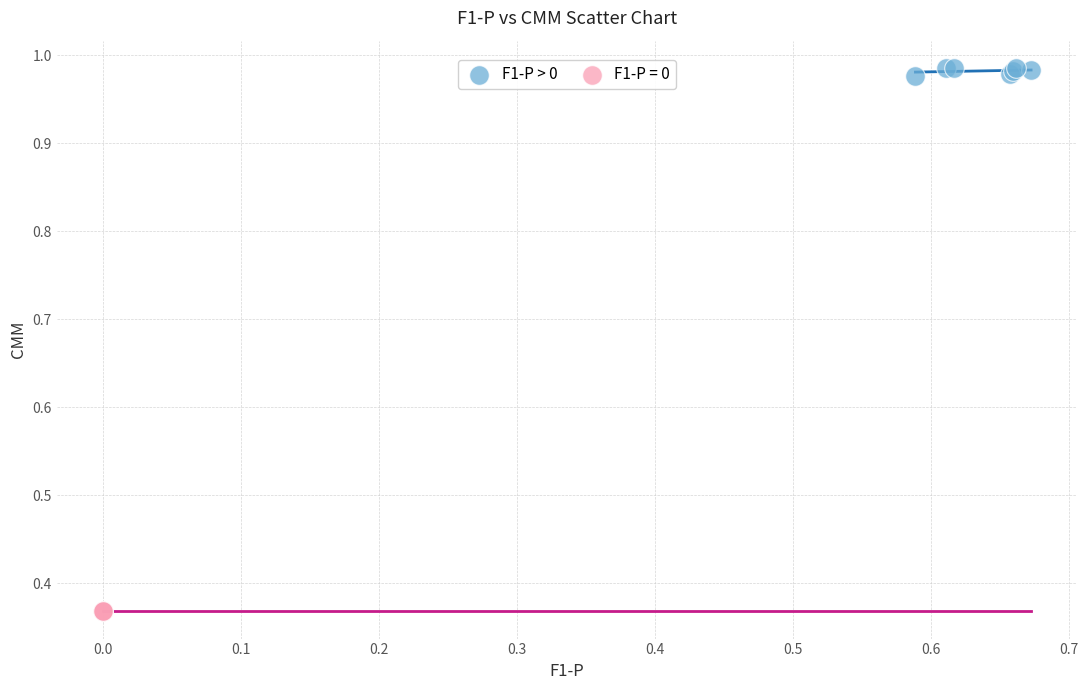

Which series has the largest Y range (max minus min)?

F1-P > 0